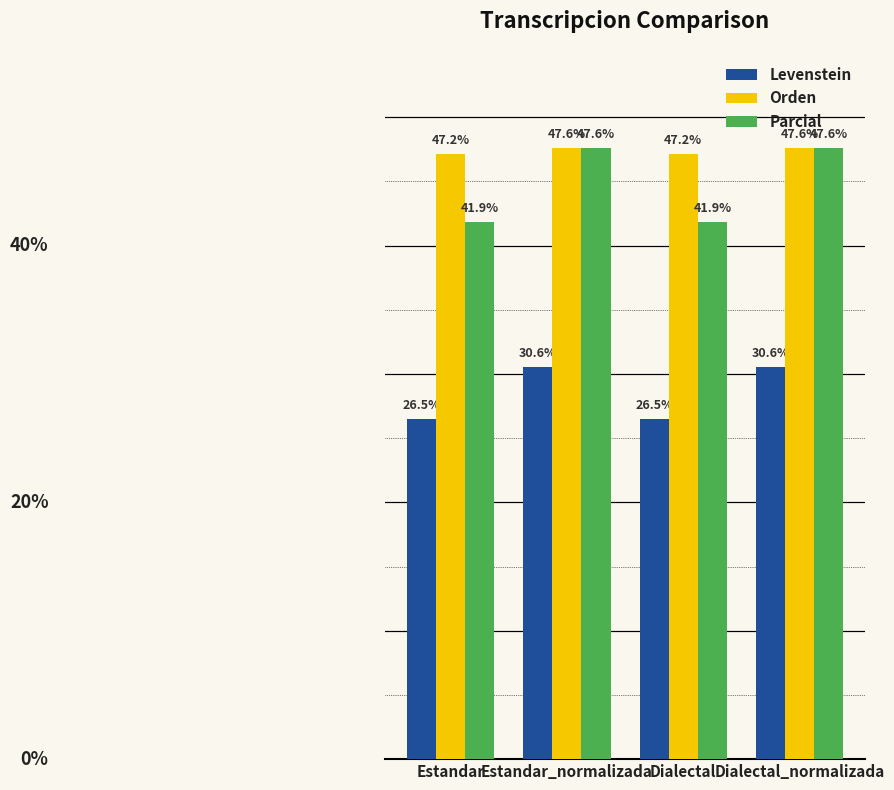

Which series has the largest range (max minus min)?

Parcial